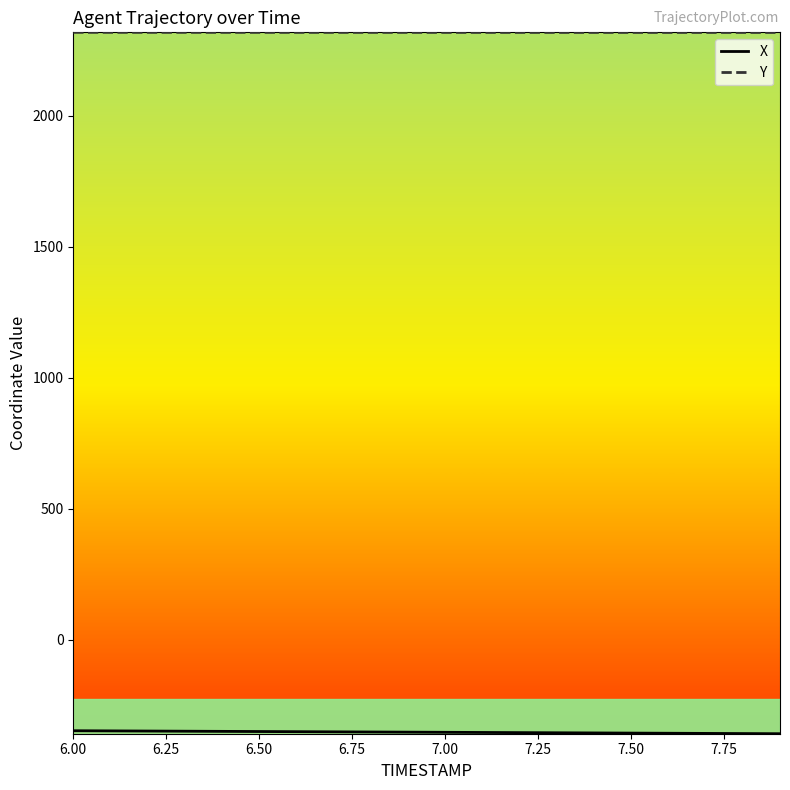

Which series has the largest total across all categories?

Y